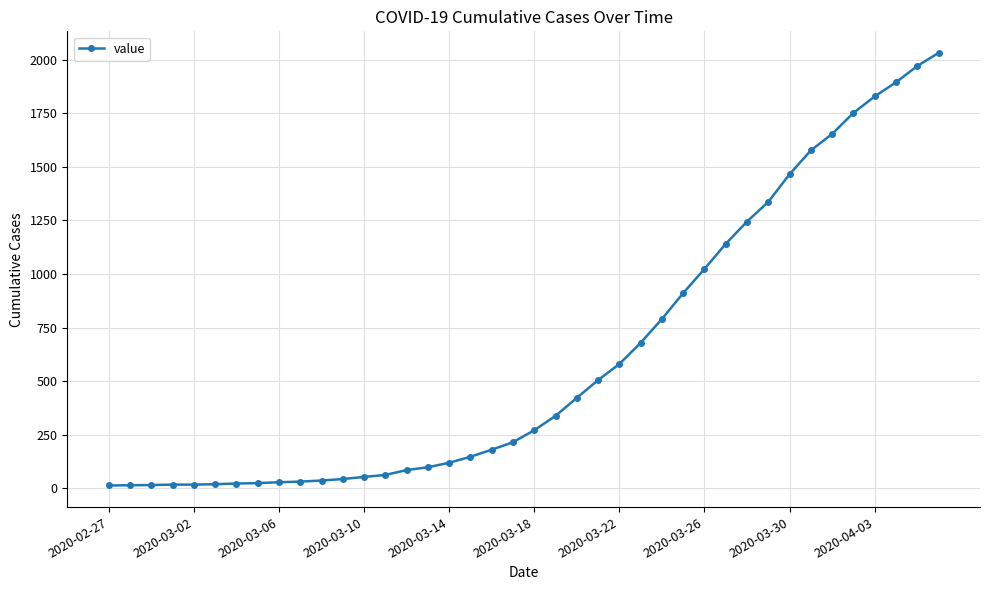

What is the sum of all values?

24657